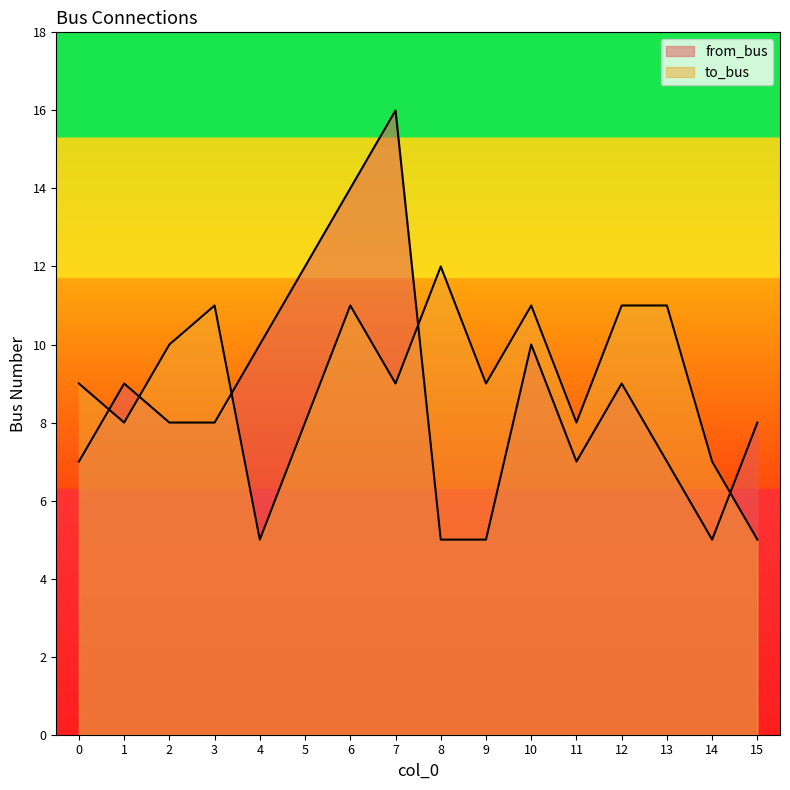

Rank the categories by to_bus value from highest to lowest.

8, 3, 6, 10, 12, 13, 2, 0, 7, 9, 1, 5, 11, 14, 4, 15